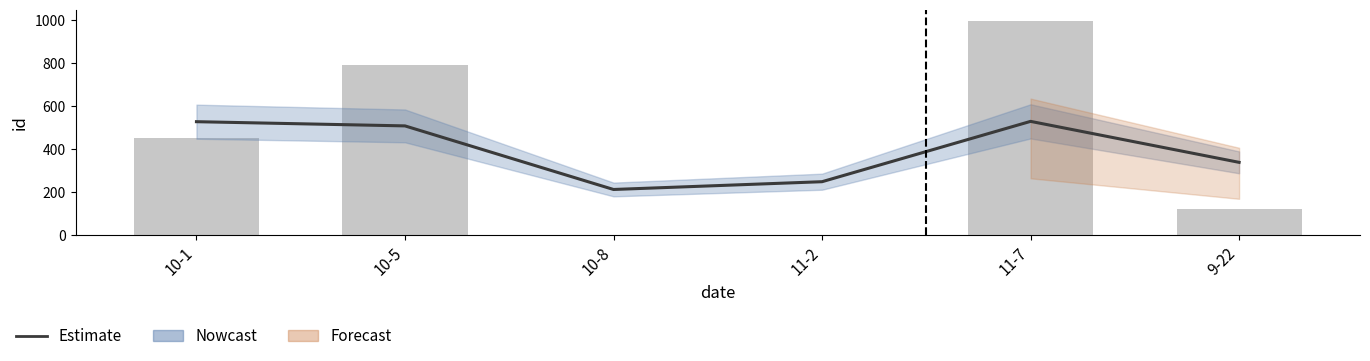

Rank the categories by value from lowest to highest.

10-8, 11-2, 9-22, 10-5, 10-1, 11-7